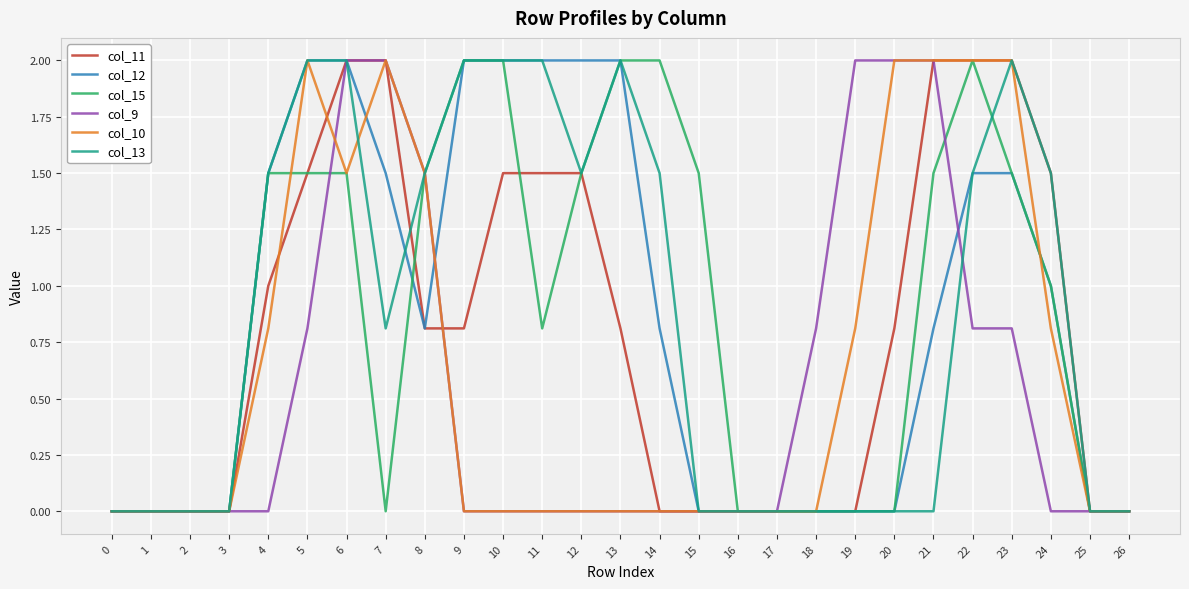

What is the difference between the highest and lowest values at 12?

2.0